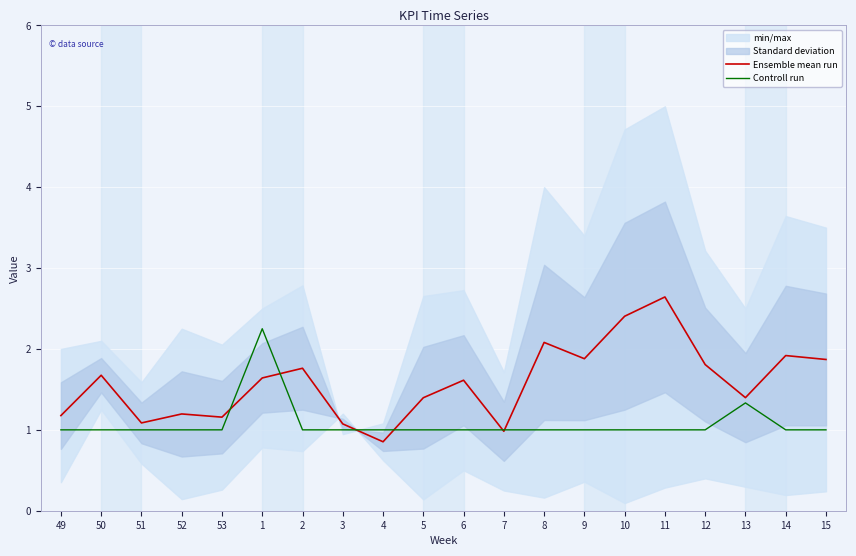

What is the value of the Controll run point at the 10th from the left?

1.0